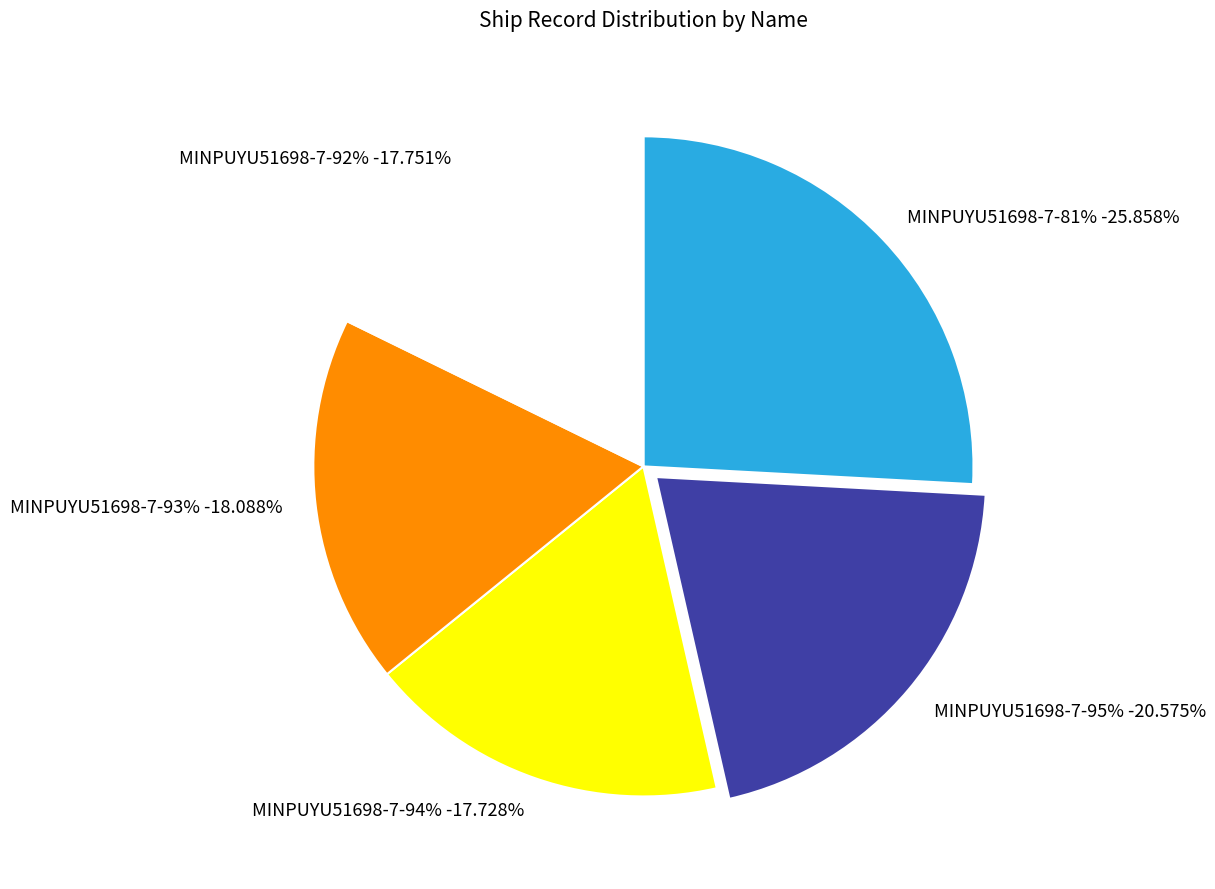

To the nearest percent, what portion does MINPUYU51698-7-81% represent?

26%